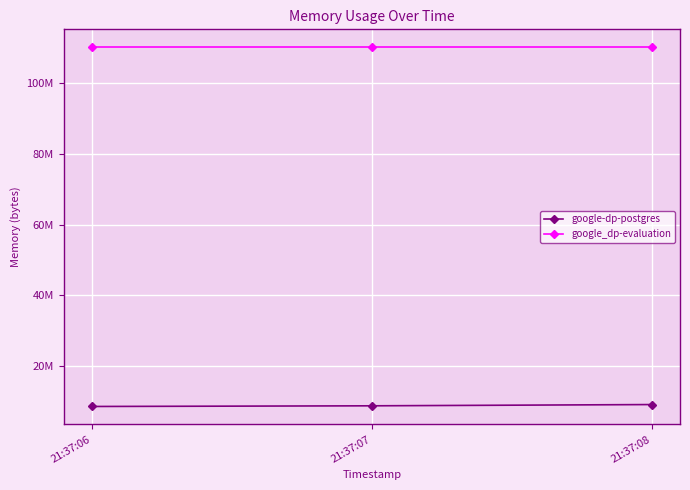

Reading left to right, list all the values displayed in this chart.

google-dp-postgres: 8458240	8646656	9003008
google_dp-evaluation: 110206976	110206976	110206976